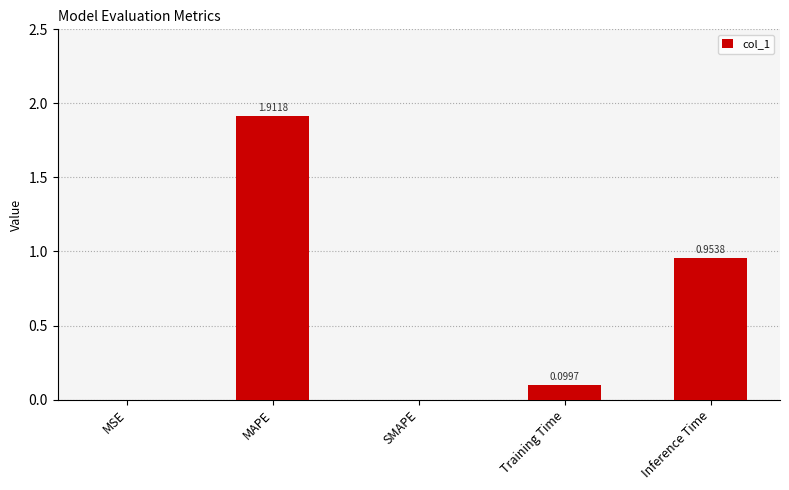

Is it true that the value at SMAPE is 0.0?

True